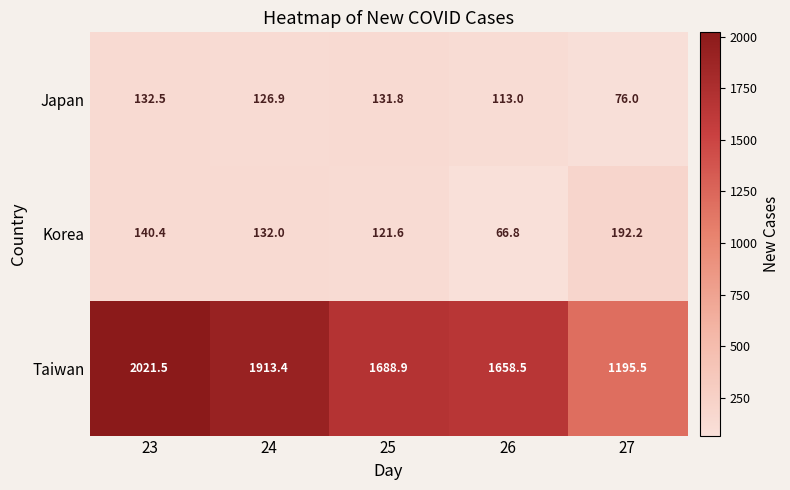

The value of Taiwan at 26 is 2361.2. True or false?

False